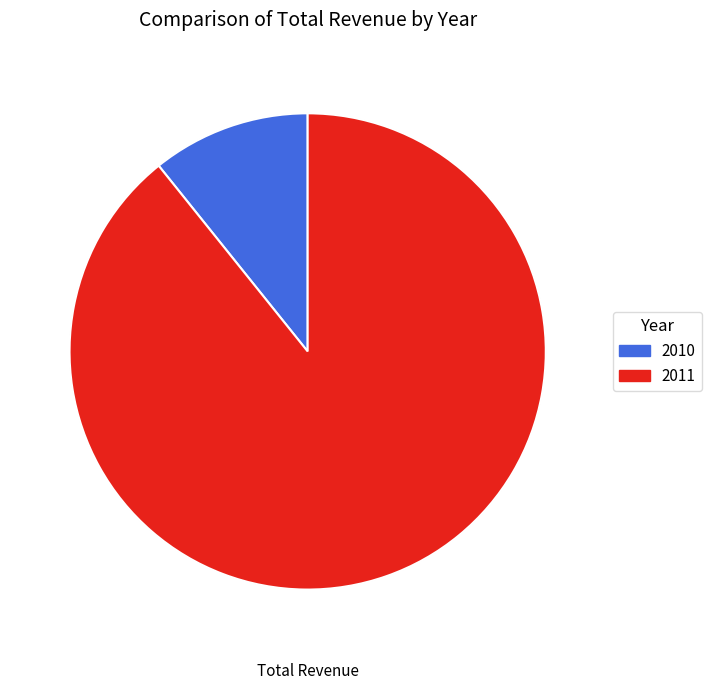

Do 2010 and 2011 together represent more than half of the pie?

Yes